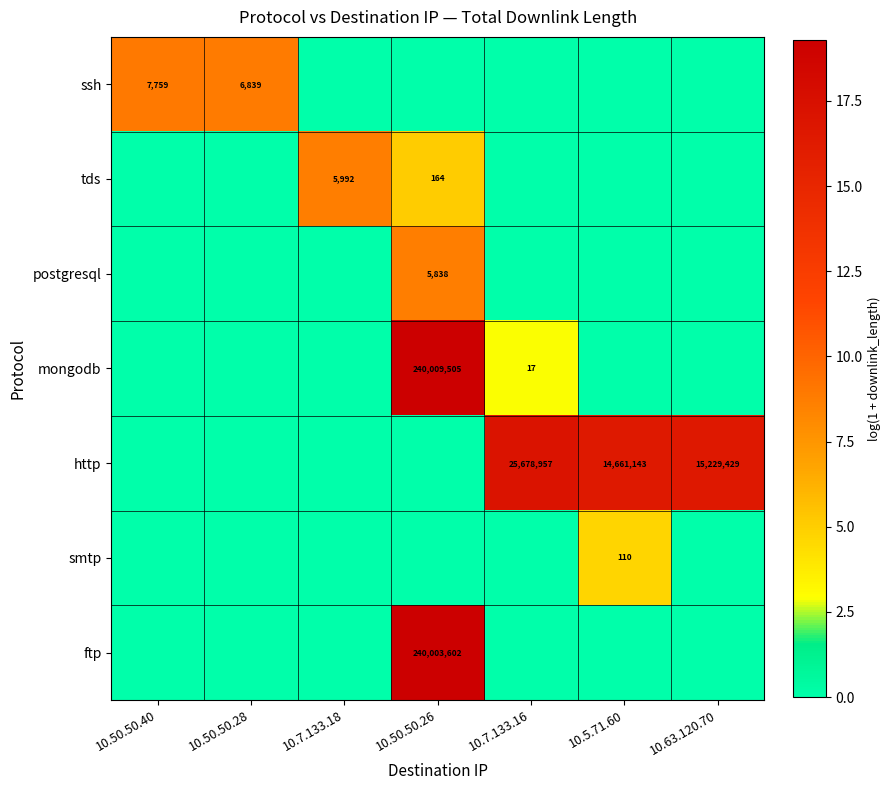

The http series shows 22087364 at 10.63.120.70. True or false?

False